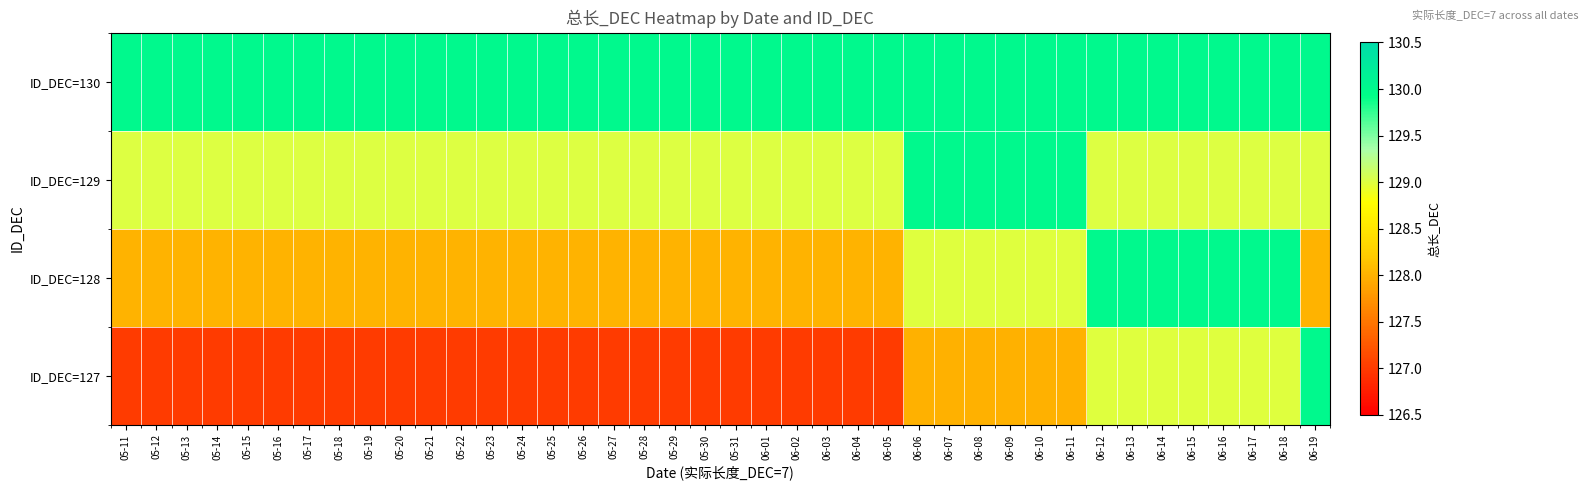

Which has a higher value, 05-14 or 05-27?

05-14